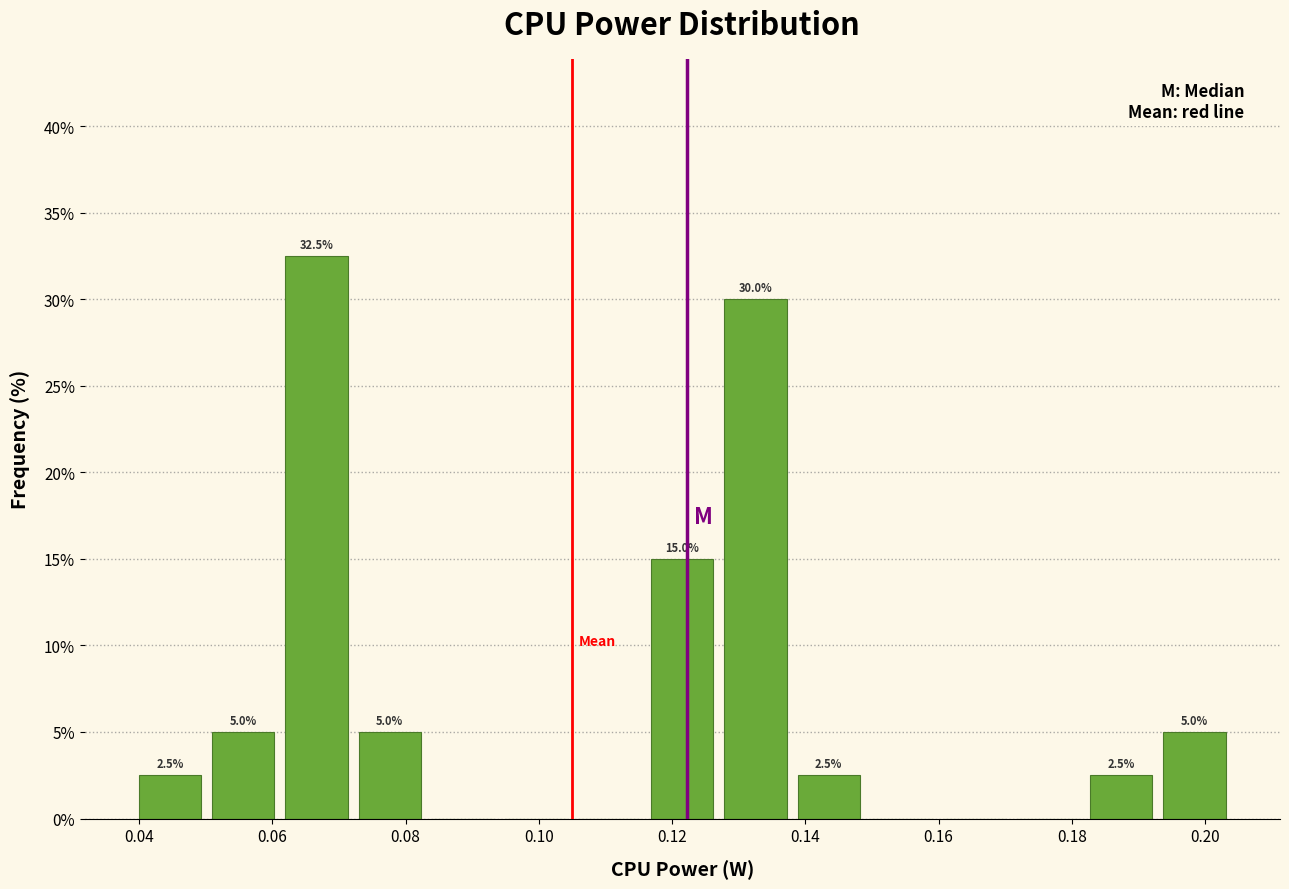

Over which range of the x-axis is the bar tallest?

0.062 to 0.072